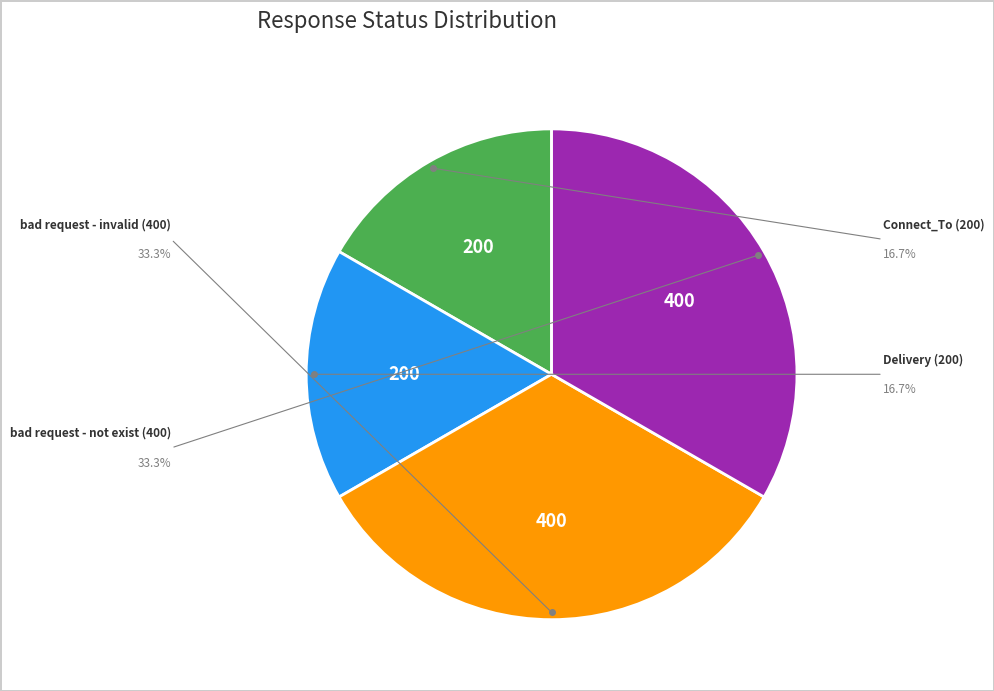

Is there any slice that represents more than half of the pie?

No